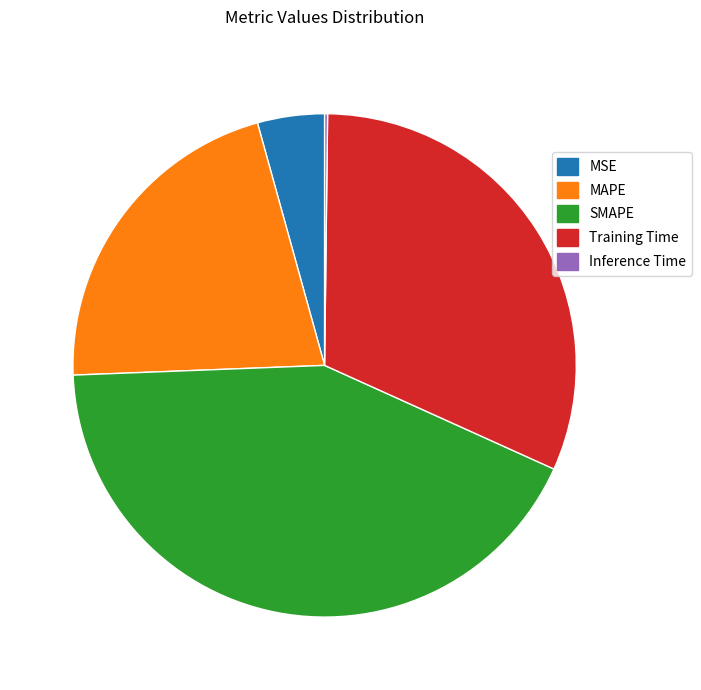

What is the ratio of the value at MAPE to the value at SMAPE?

0.5